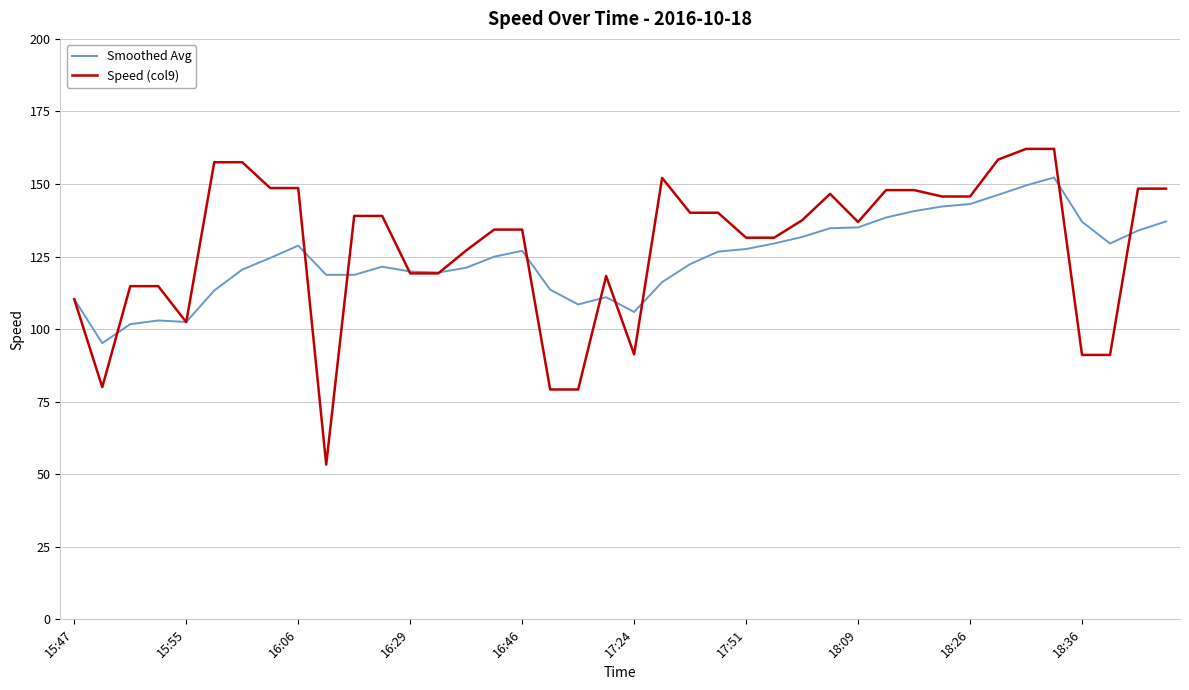

Which series has the widest spread of values?

Speed (col9)